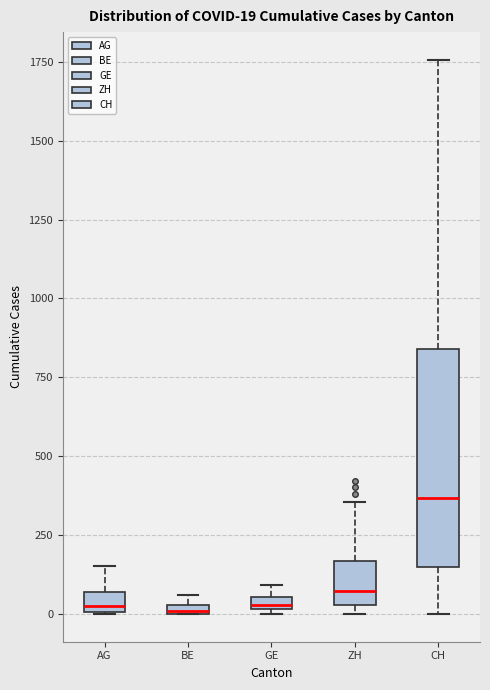

Which box is the tallest, from its lower edge to its upper edge?

CH